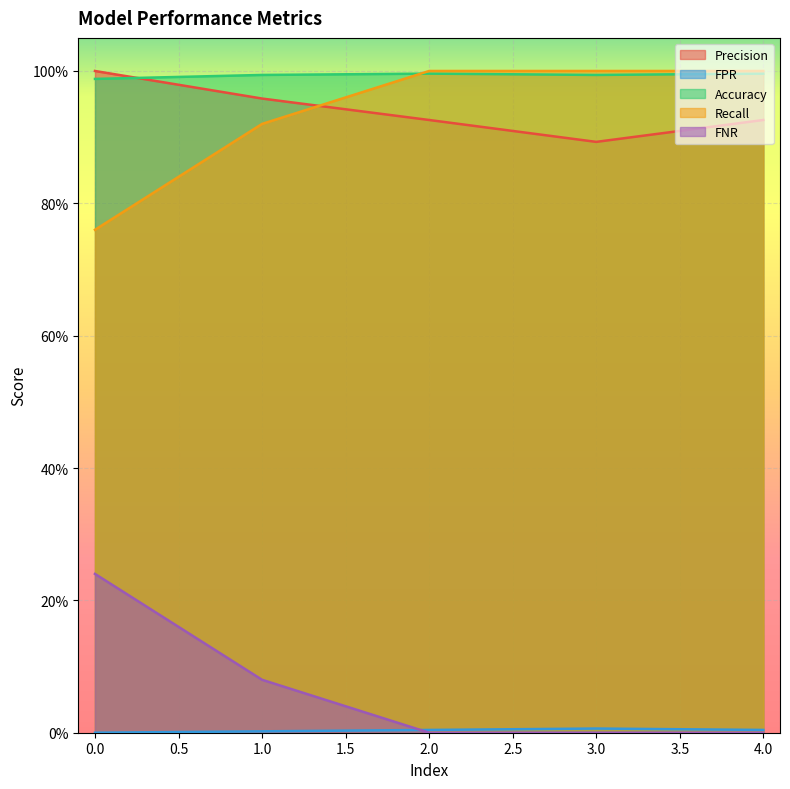

Reading left to right, what are all the values shown in this chart?

Precision: 0.0=1.0	1.0=1.0	2.0=0.9	3.0=0.9	4.0=0.9
FPR: 0.0=0.0	1.0=0.0	2.0=0.0	3.0=0.0	4.0=0.0
Accuracy: 0.0=1.0	1.0=1.0	2.0=1.0	3.0=1.0	4.0=1.0
Recall: 0.0=0.8	1.0=0.9	2.0=1.0	3.0=1.0	4.0=1.0
FNR: 0.0=0.2	1.0=0.1	2.0=0.0	3.0=0.0	4.0=0.0